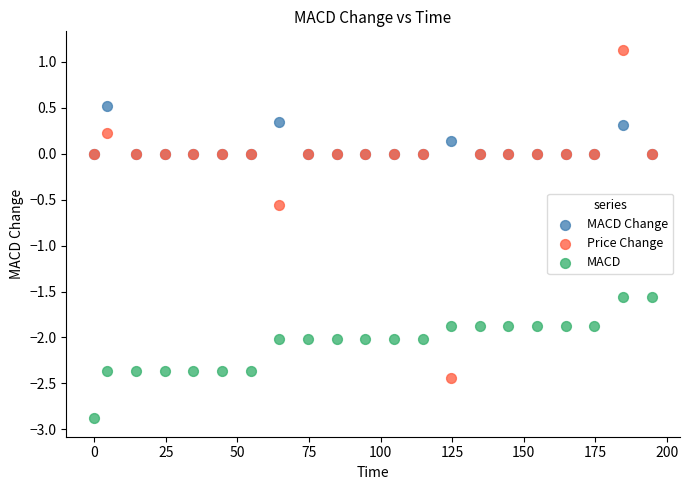

What are all the series names shown in the legend?

MACD Change, Price Change, MACD